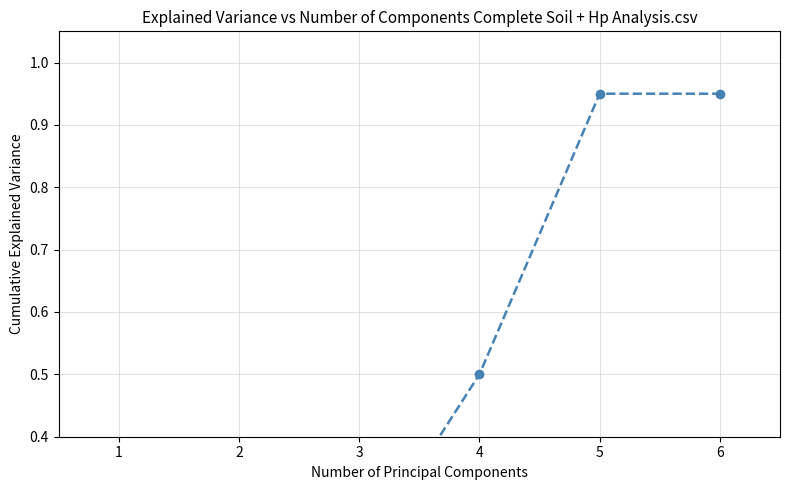

What is the greatest value displayed?

0.9